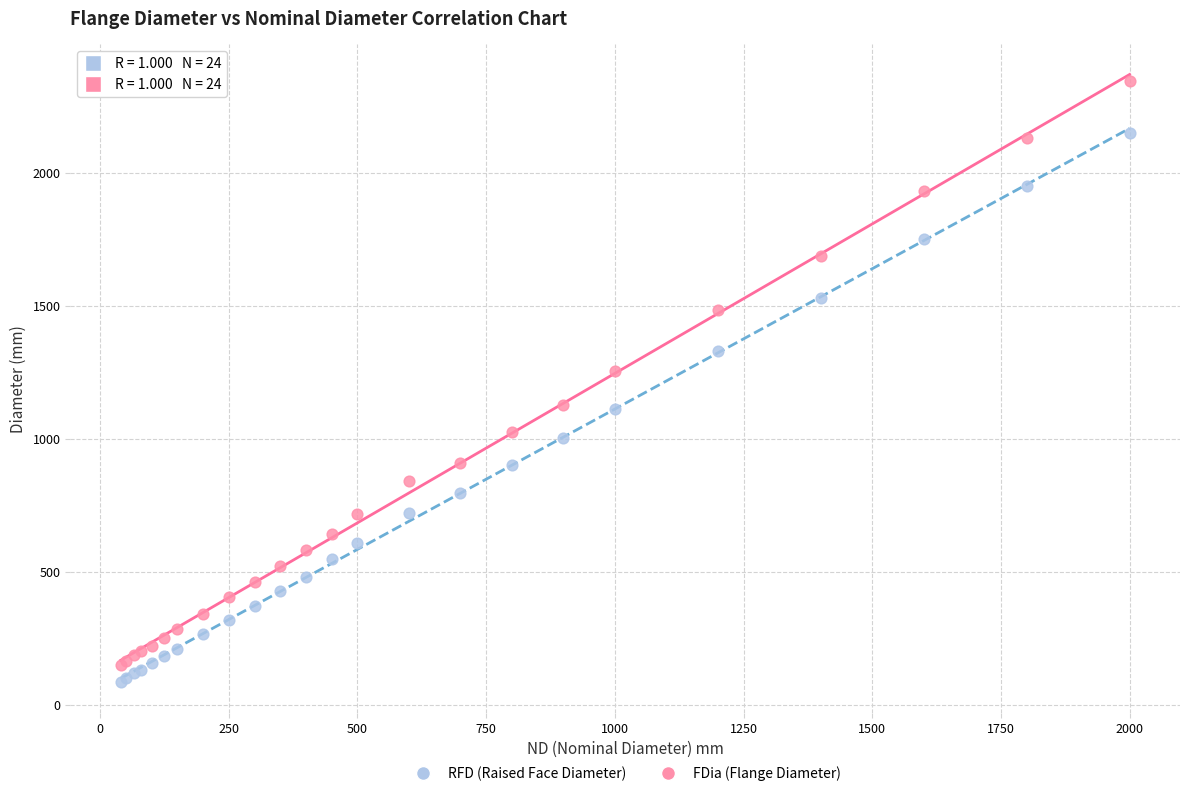

Across all series, what Y value is closest to 1214?

1255